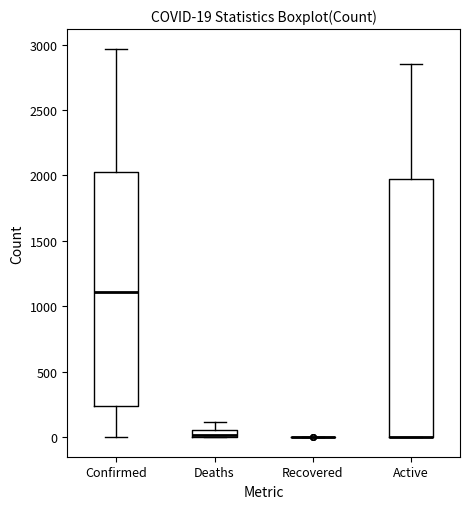

Which box is the tallest, from its lower edge to its upper edge?

Active